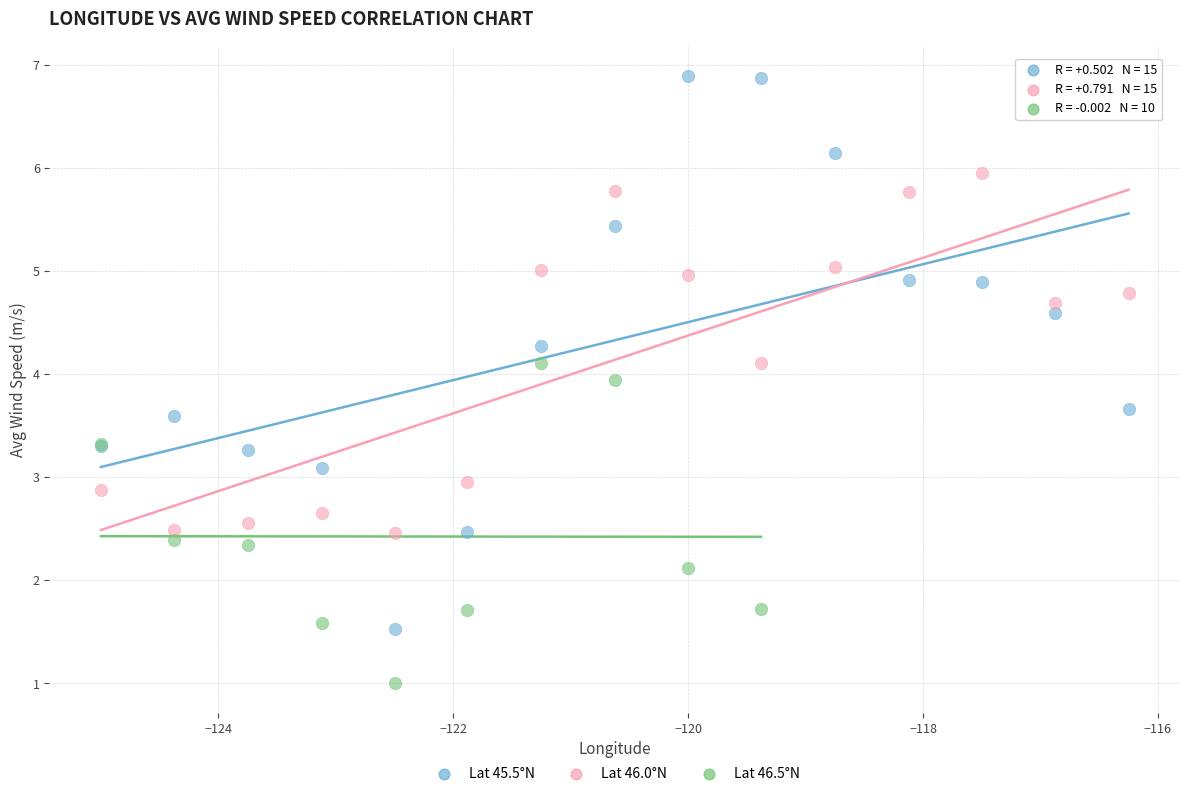

Which series reaches the minimum Y coordinate?

Lat 46.5°N